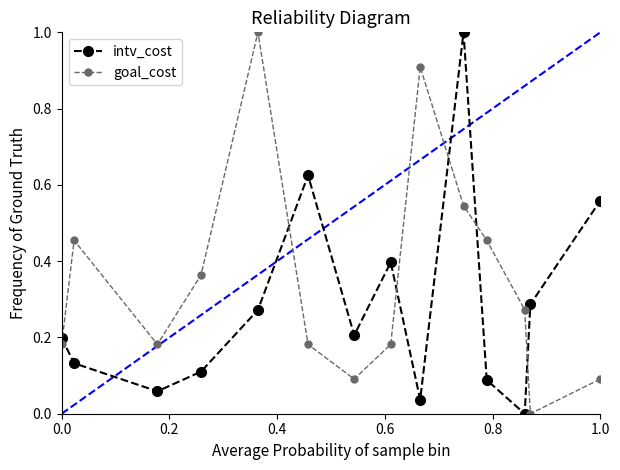

How many categories are shown in the chart?

14